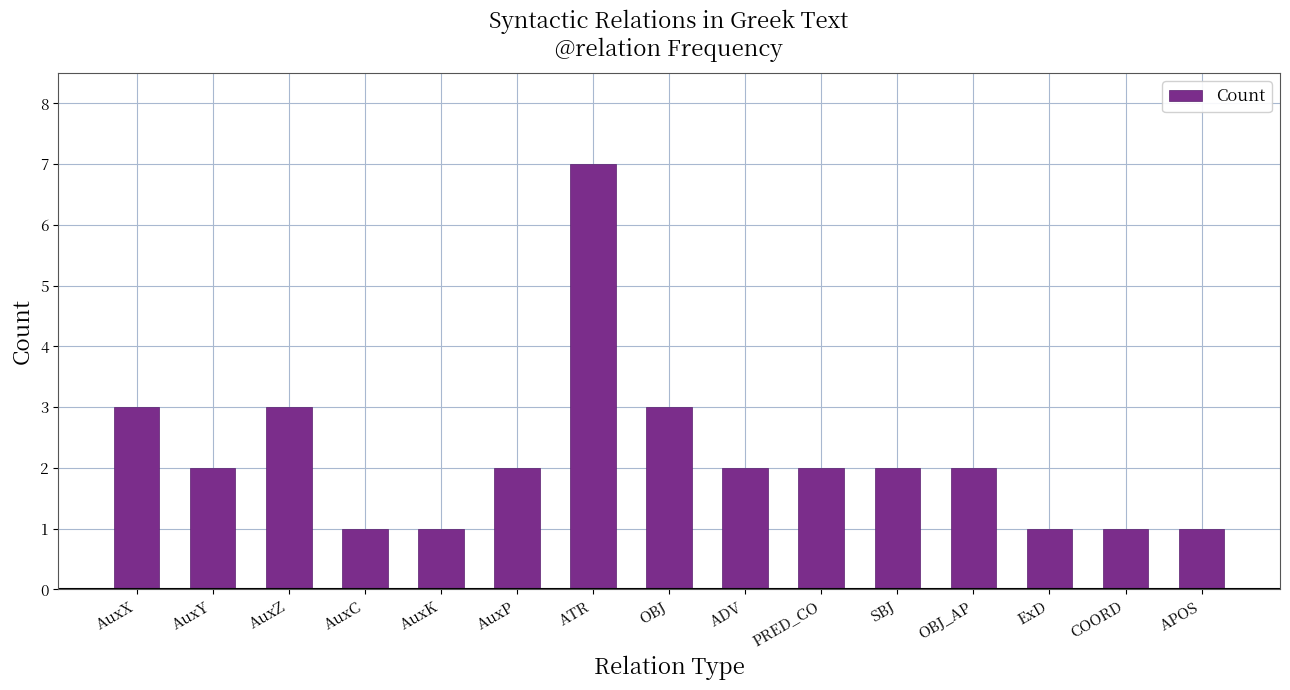

How many bars are there in total?

15